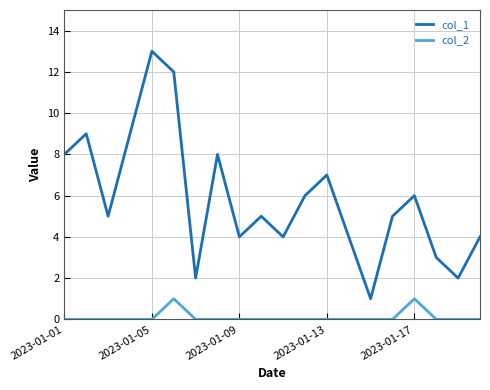

True or false: col_2 and col_1 intersect in this chart.

False